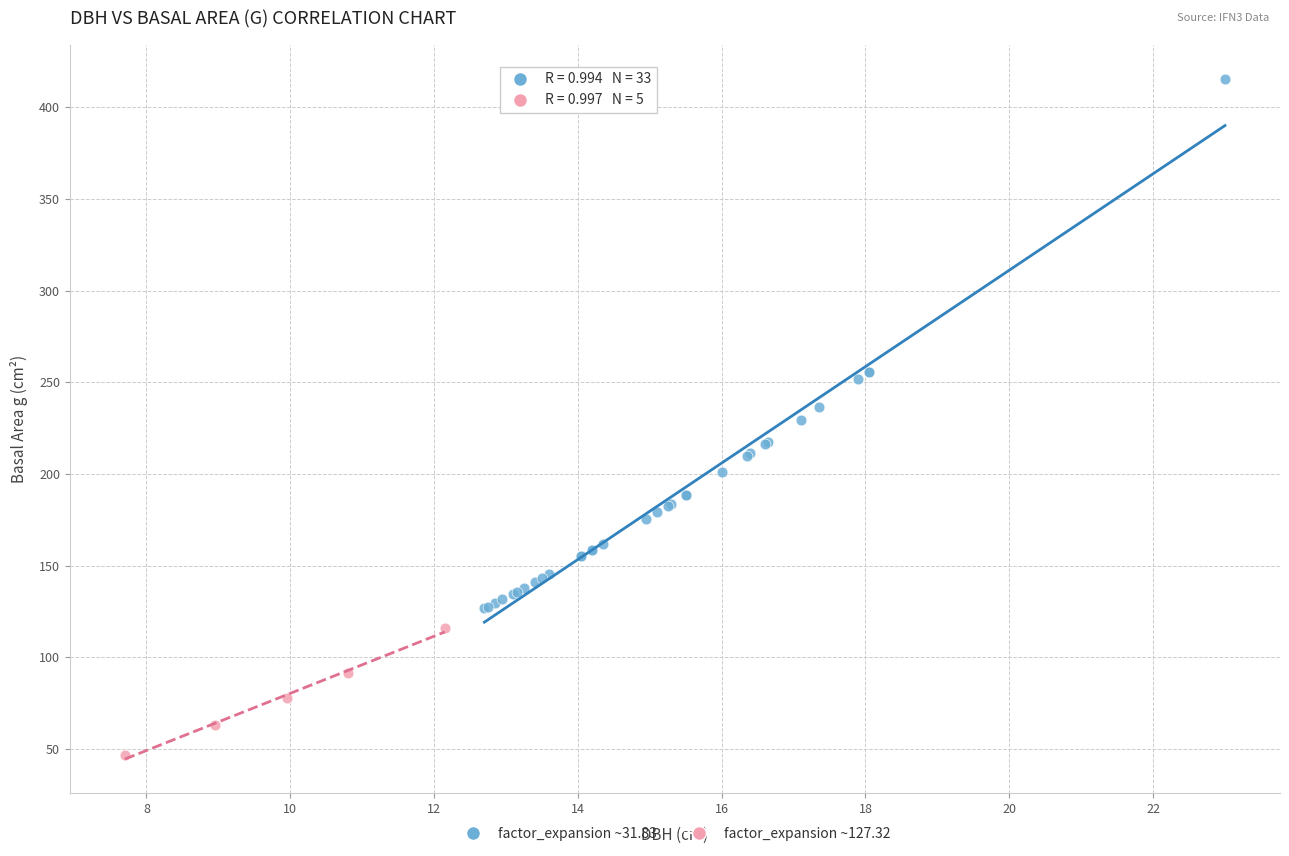

Which series contains the highest Y value?

factor_expansion ~31.83